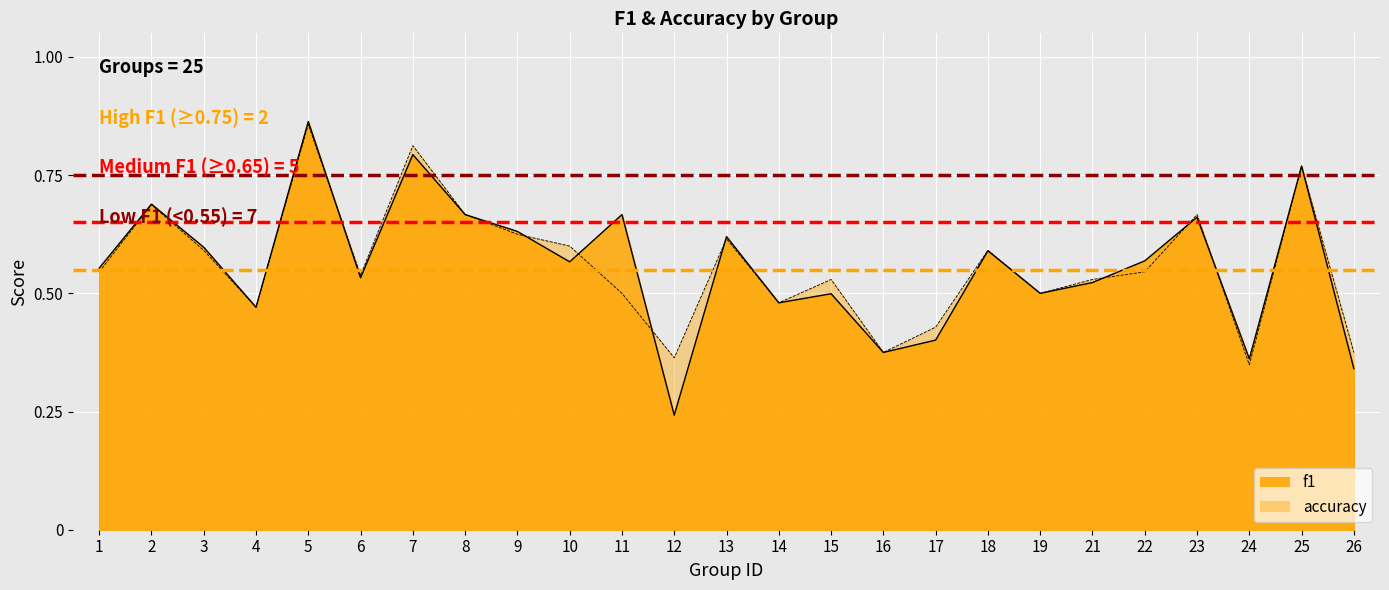

What is the difference between the maximum and minimum values in the f1 series?

0.6